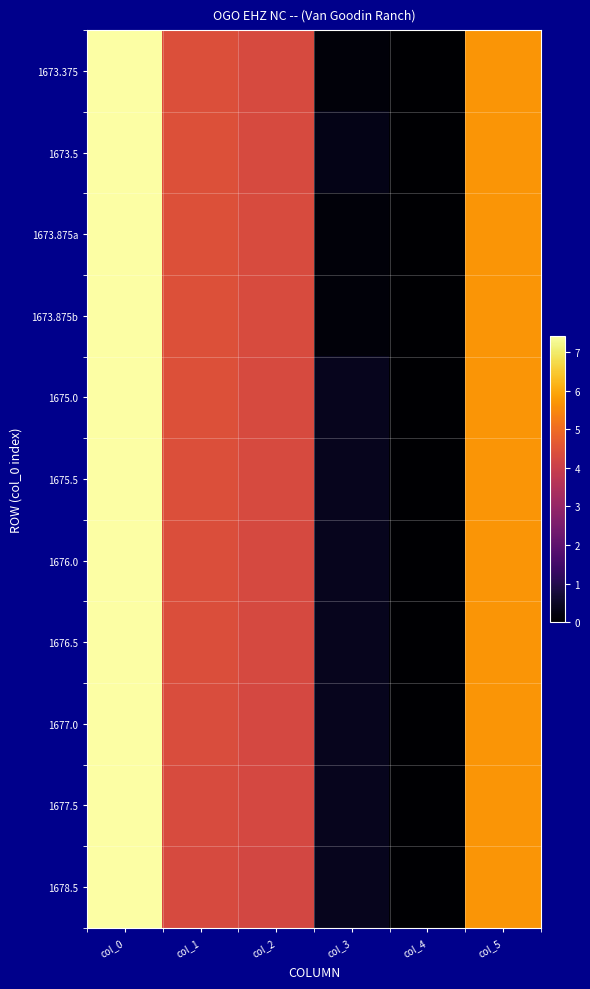

Which label corresponds to the smallest value in the chart?

col_4